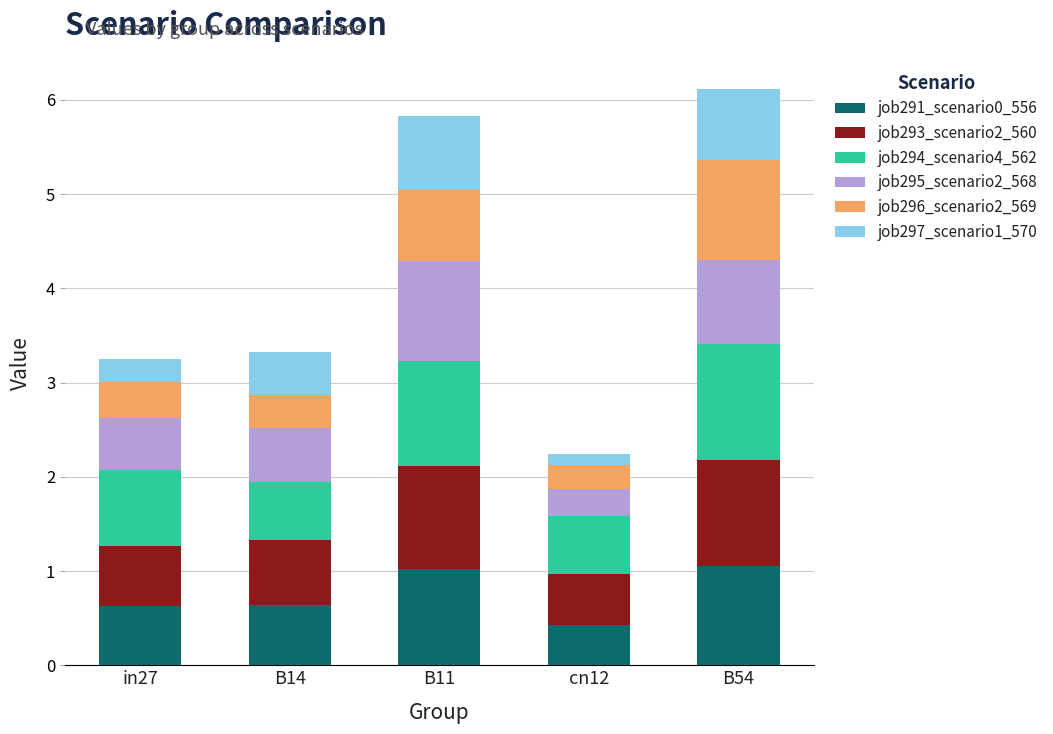

What is the total value across all series at cn12?

2.2